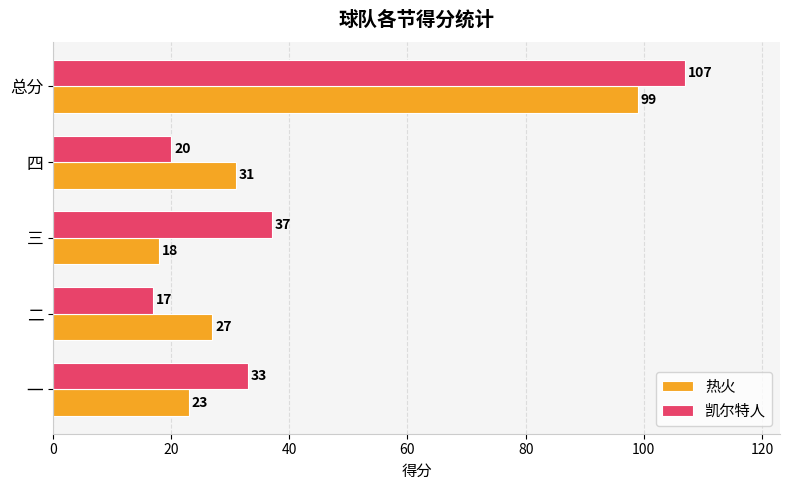

At which label does 凯尔特人 reach its minimum?

二